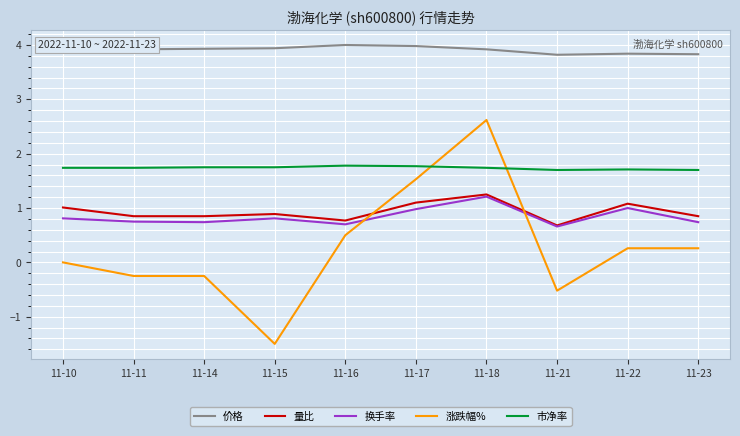

Where is 量比 nearest to the value 0?

11-21